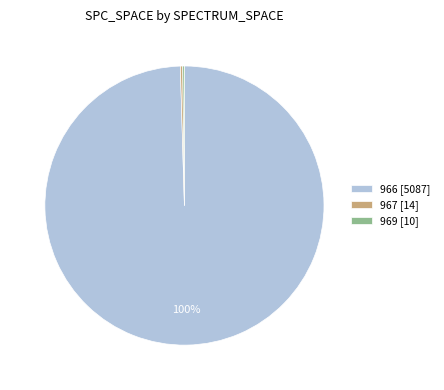

Does 966 [5087] account for over 50% of the chart?

Yes